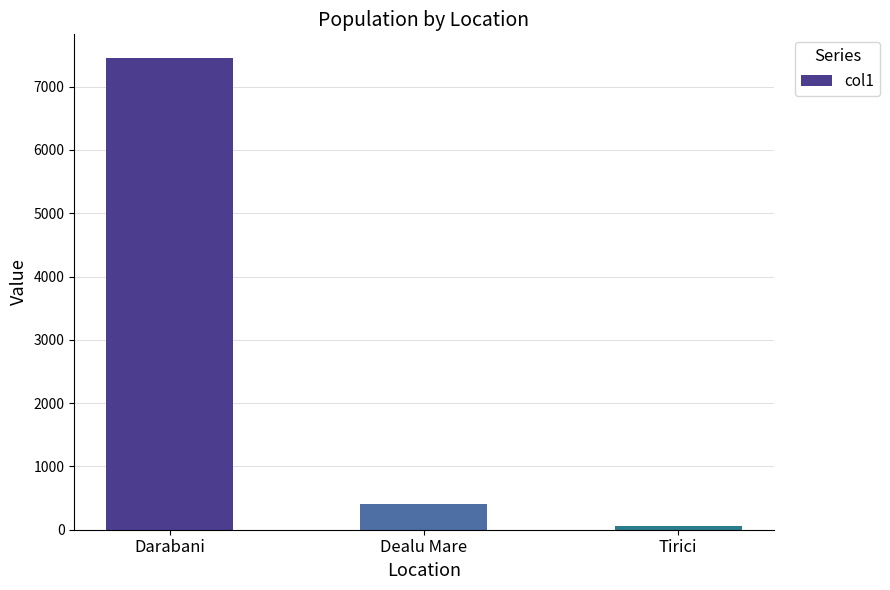

List the labels in order of value, largest first.

Darabani, Dealu Mare, Tirici